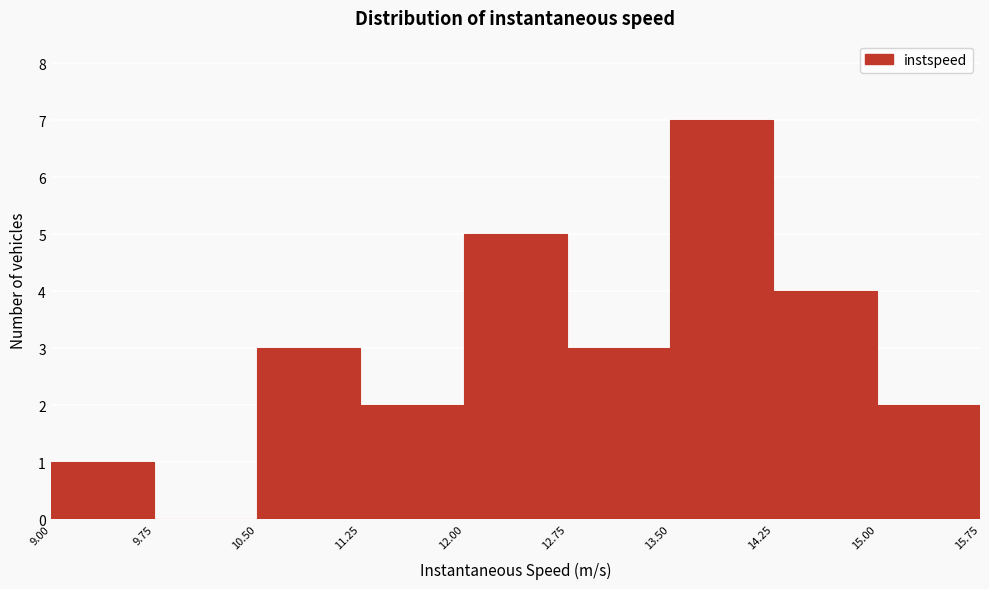

Reading left to right, list every bar in this chart as the range it spans on the x-axis followed by its height. The values are not printed on the chart, so give them approximately, as read against the axis.

9.00 to 9.75: 1
9.75 to 10.50: 0
10.50 to 11.25: 3
11.25 to 12.00: 2
12.00 to 12.75: 5
12.75 to 13.50: 3
13.50 to 14.25: 7
14.25 to 15.00: 4
15.00 to 15.75: 2